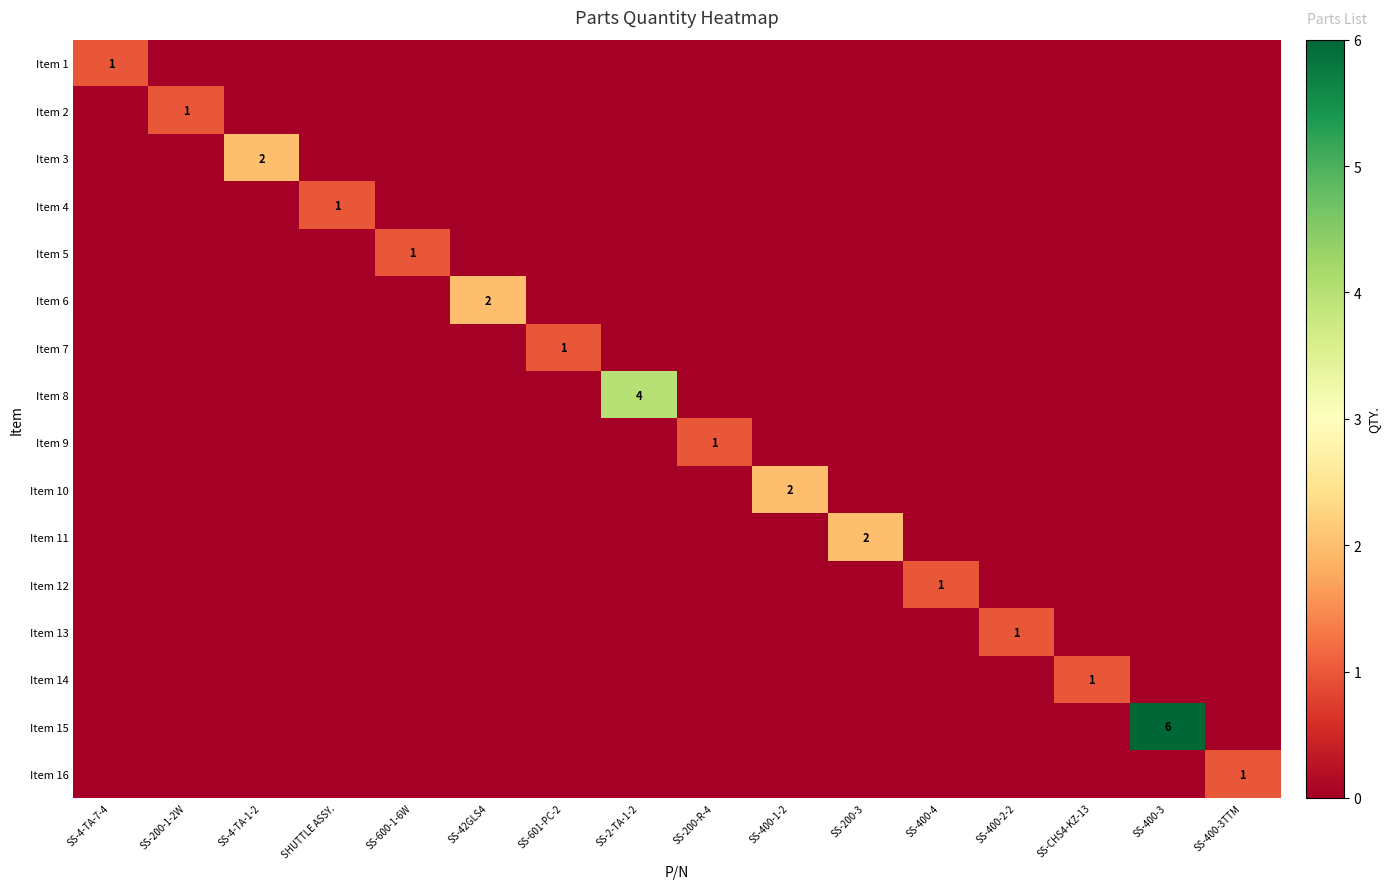

Is it true that Item 8 equals 4 at SS-2-TA-1-2?

True